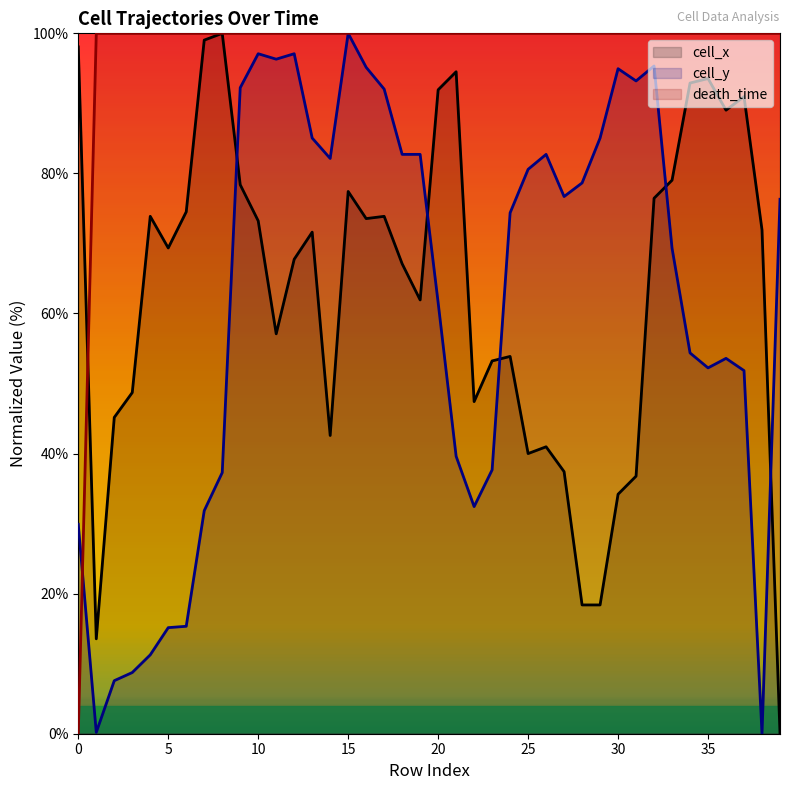

True or false: death_time has more than 1 points higher than both neighbors.

False